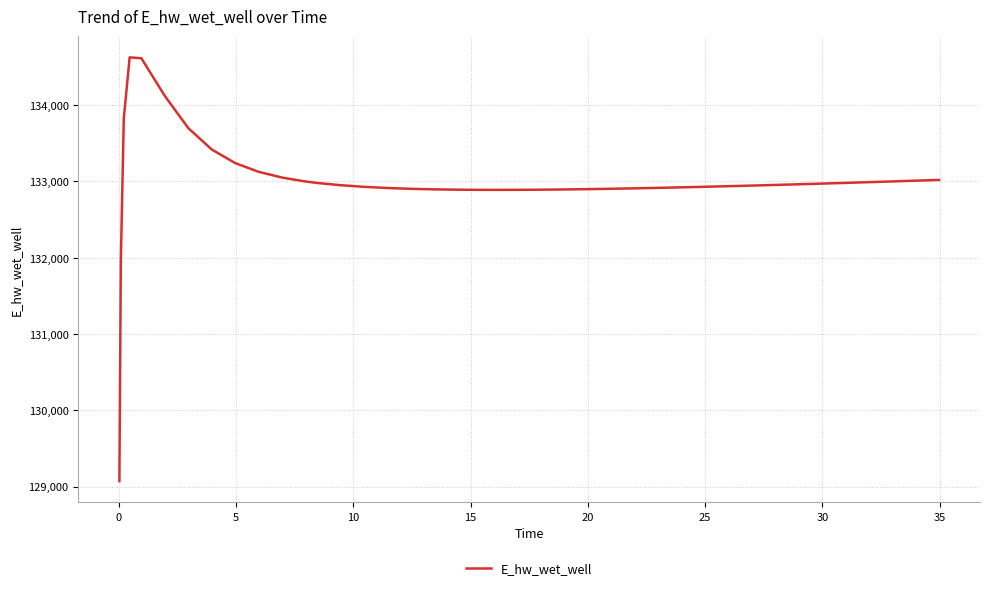

What is the smallest value displayed?

129070.3